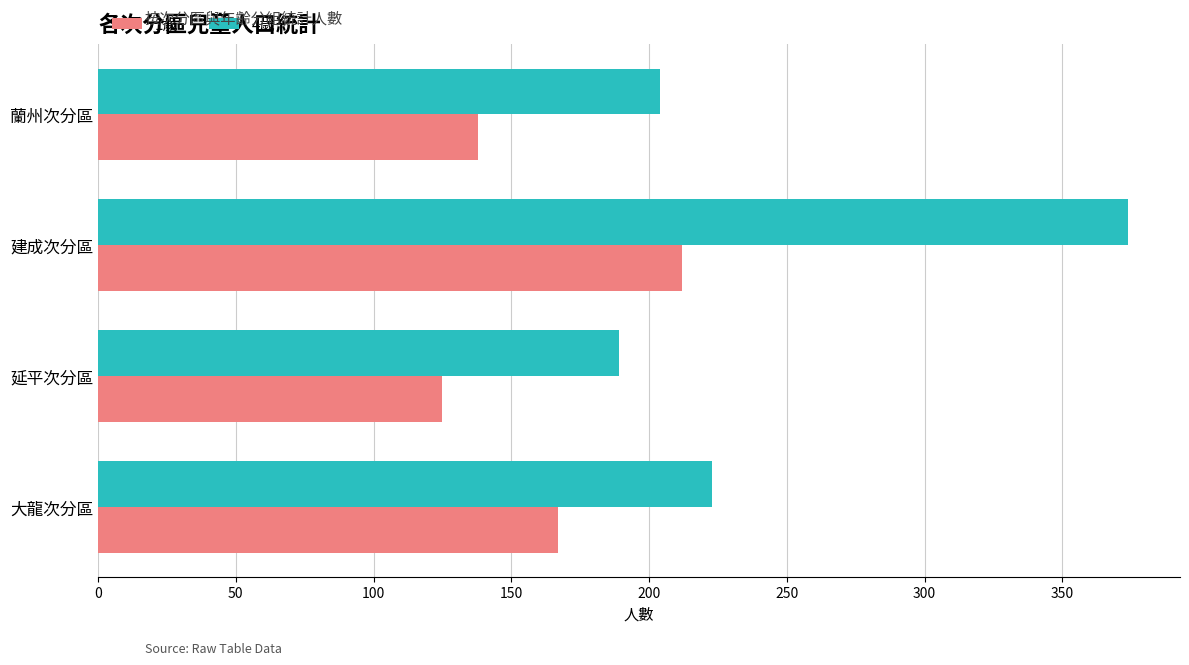

Which series has the largest total across all categories?

4歲